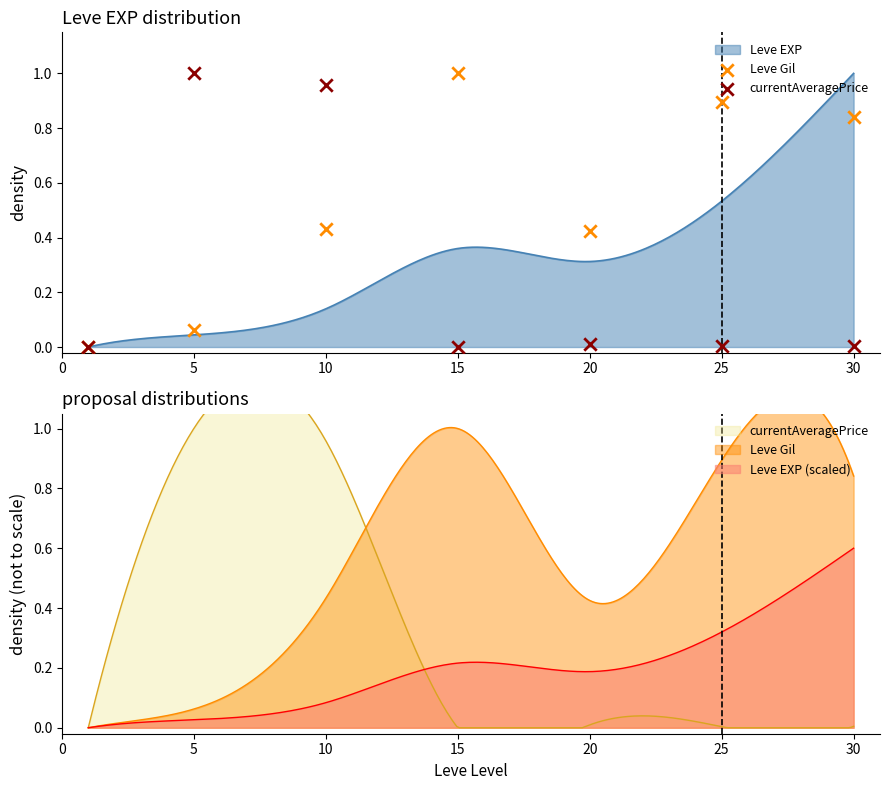

Which series reaches the minimum Y coordinate?

Leve Gil